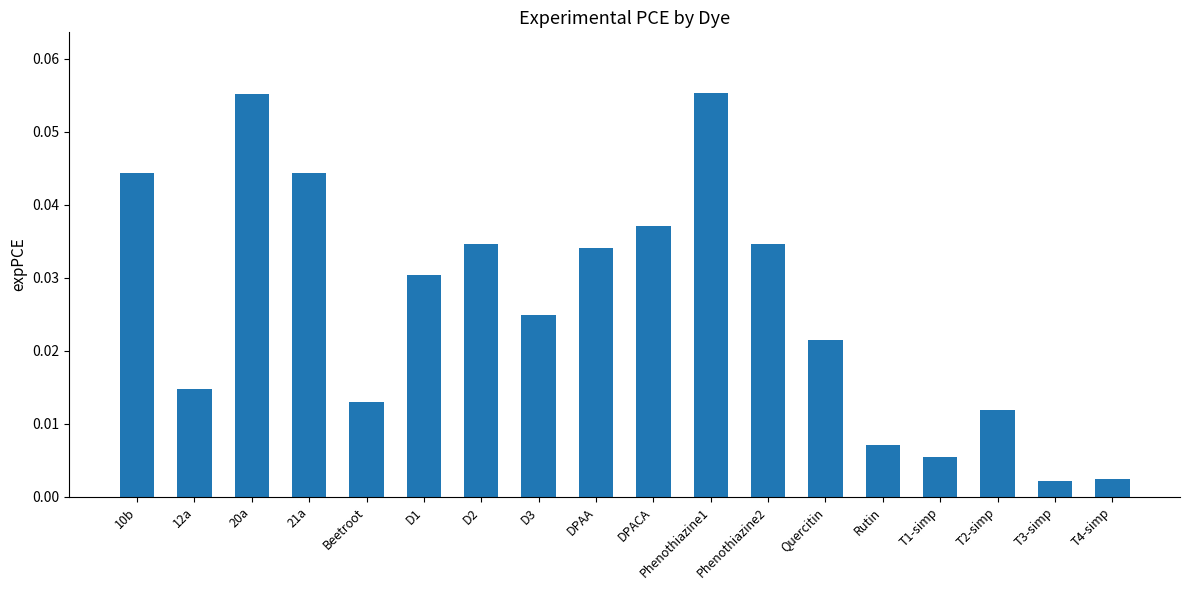

Which has a higher value, 20a or T3-simp?

20a